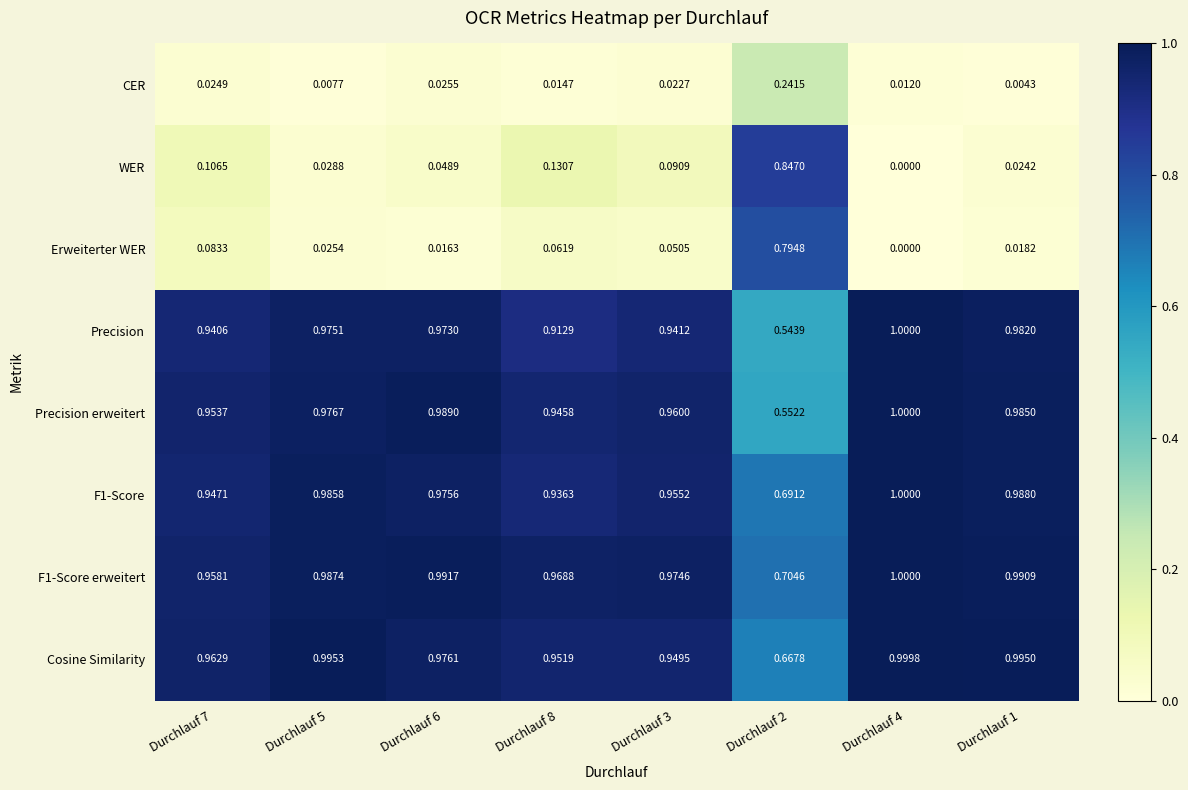

Is the value of CER at Durchlauf 3 greater than the value of Erweiterter WER at Durchlauf 3?

No